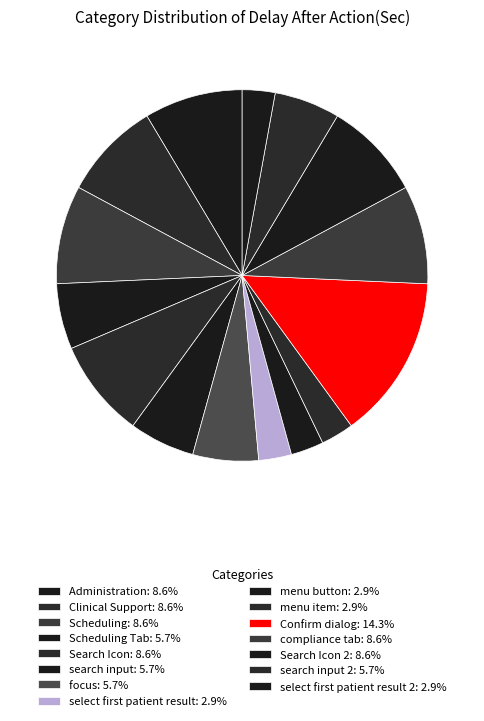

Which slice is the smallest?

select first patient result